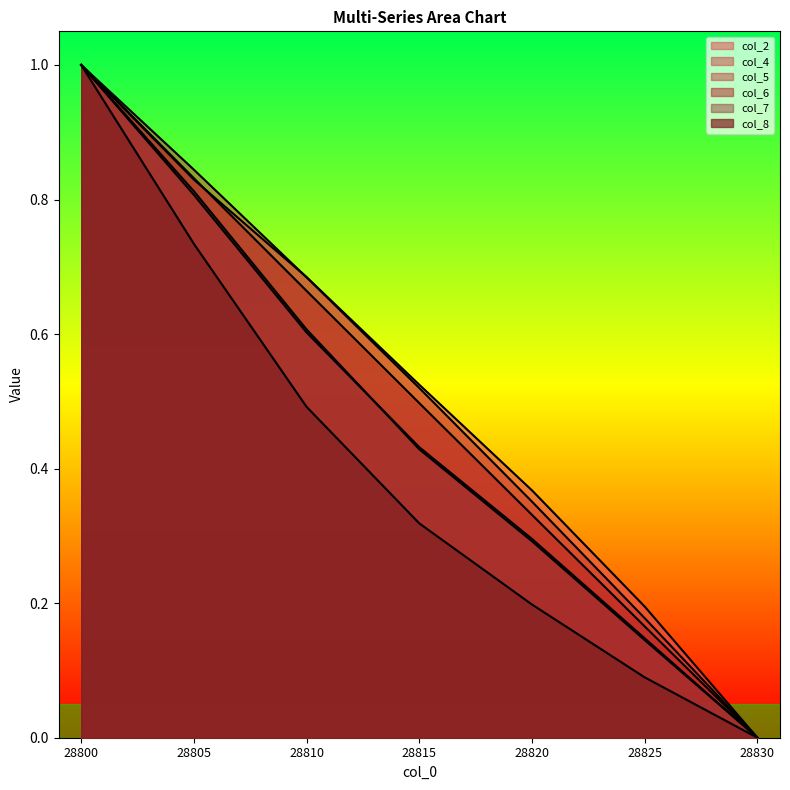

What is the sum of the col_7 values at 28810 and 28800?

1.6